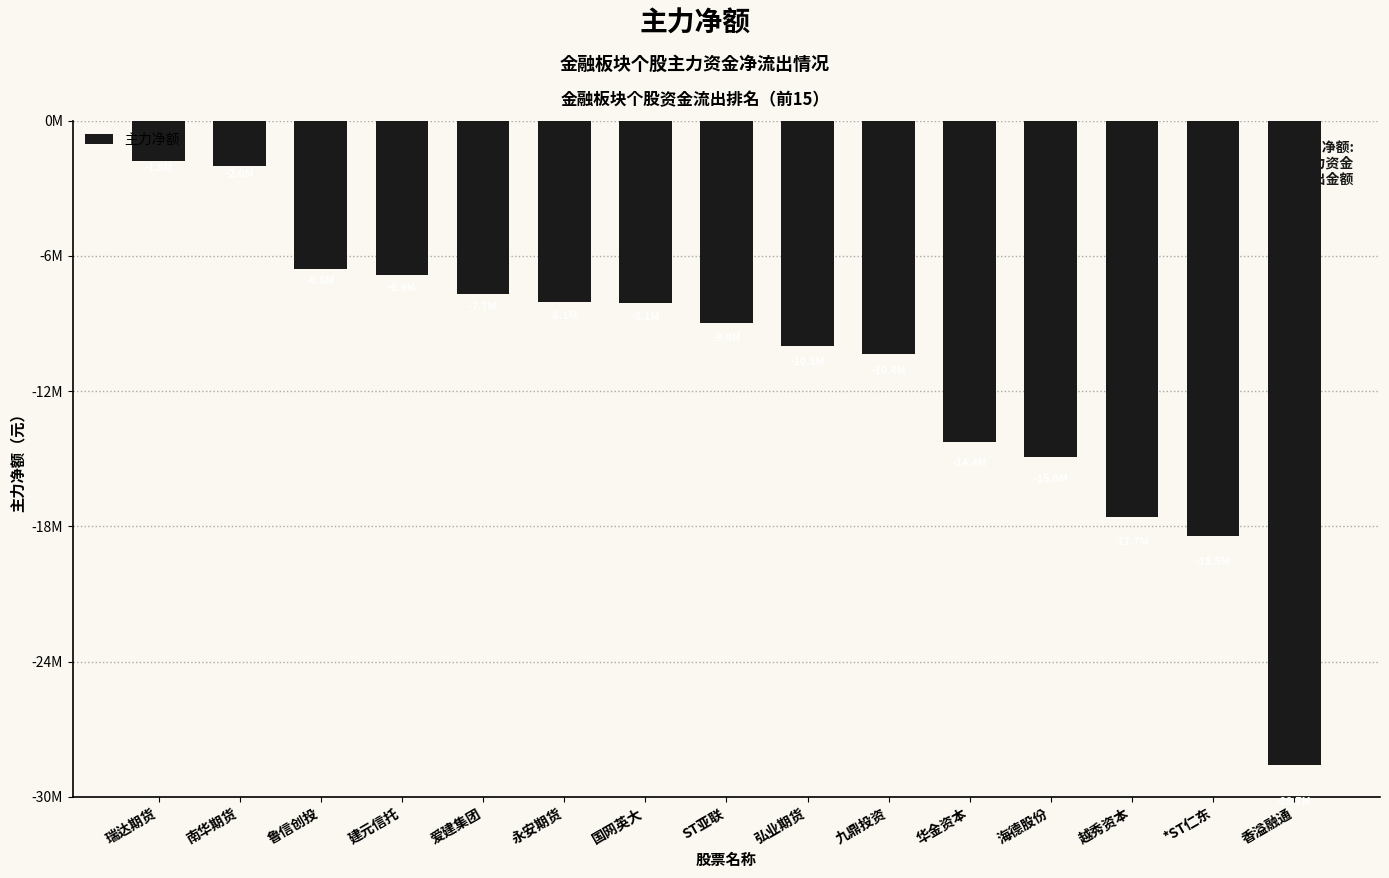

What is the difference between the maximum and second lowest values?

16725678